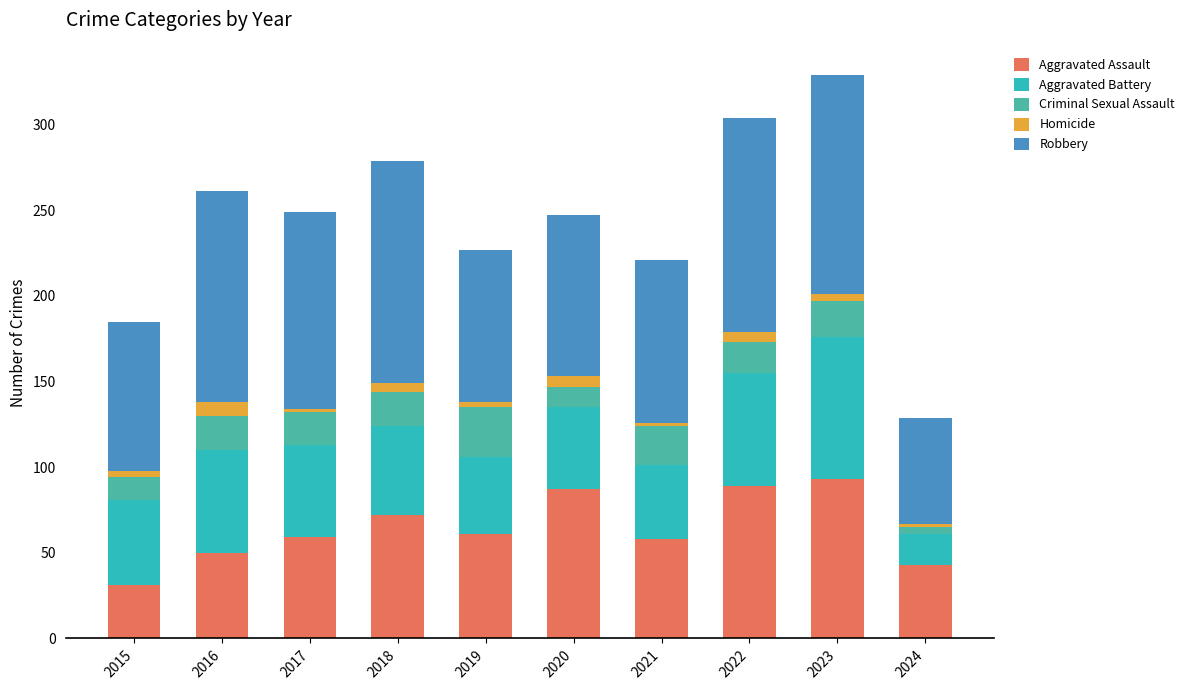

How many data points does each series have?

10